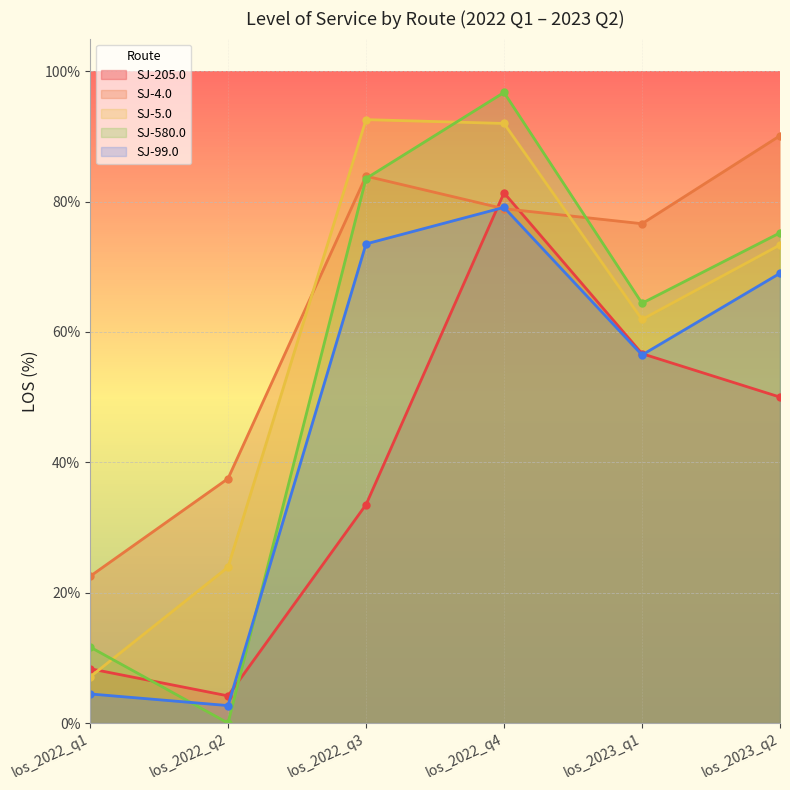

True or false: SJ-205.0 has a value of 1.4 at los_2022_q2.

False